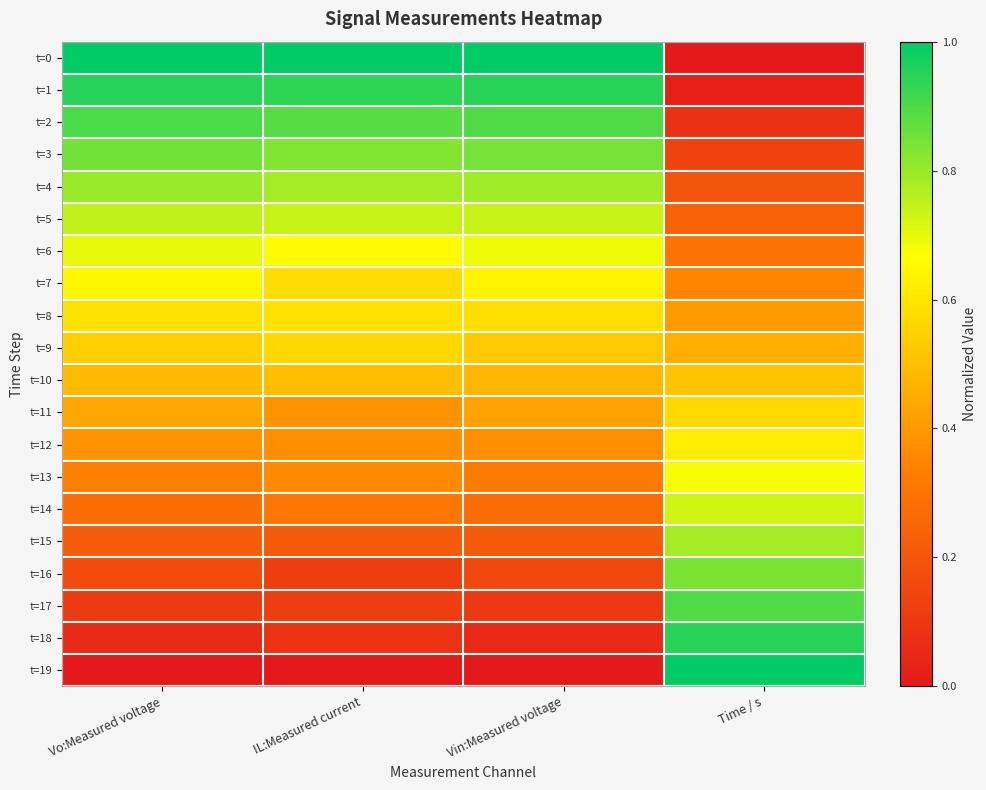

At which category is the sum across all series the highest?

Vo:Measured voltage